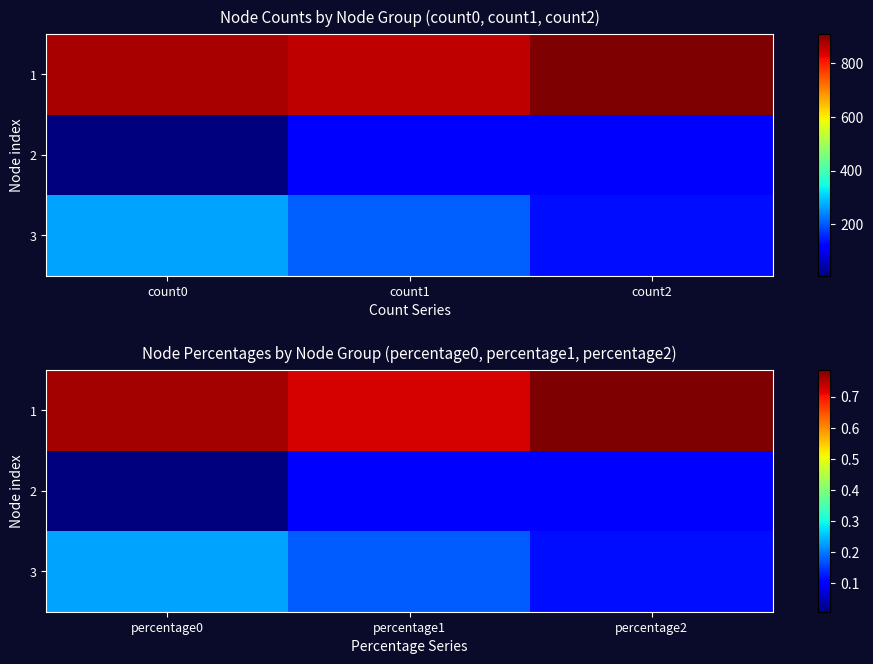

At which category is the sum across all series the highest?

percentage0